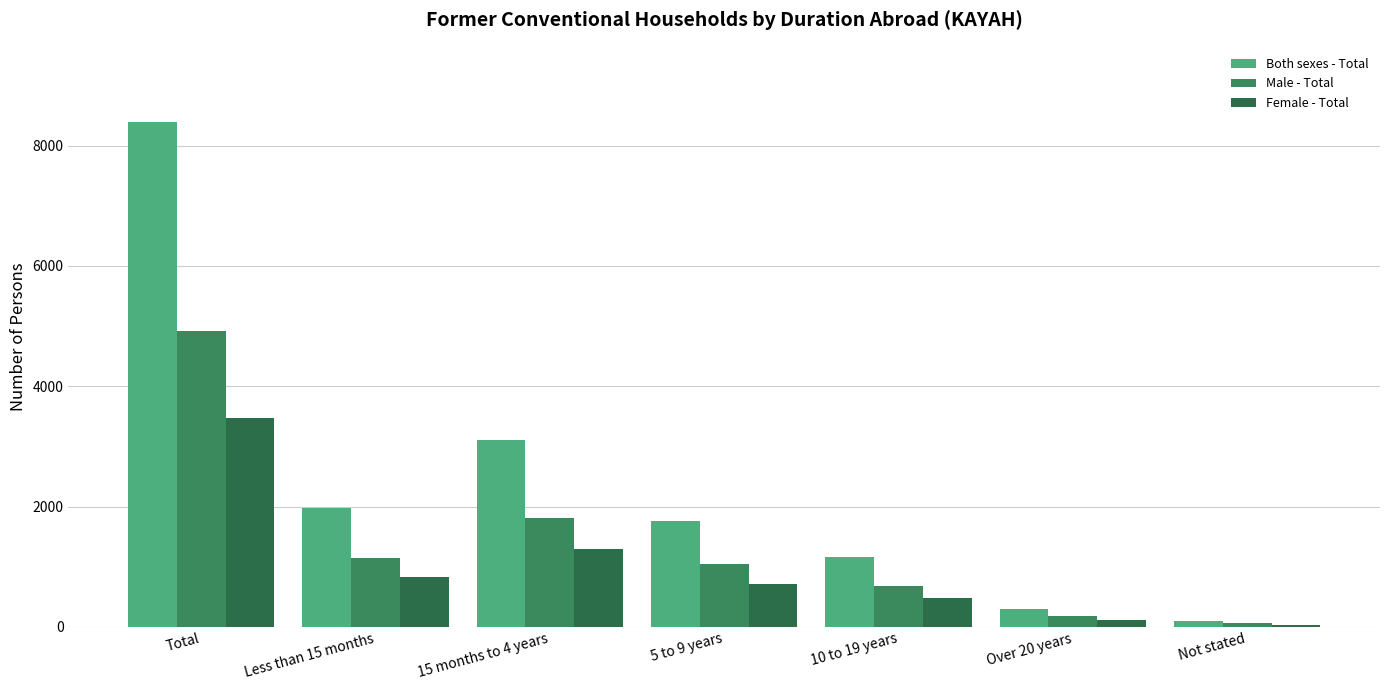

Which has a higher value, 15 months to 4 years or 10 to 19 years?

15 months to 4 years